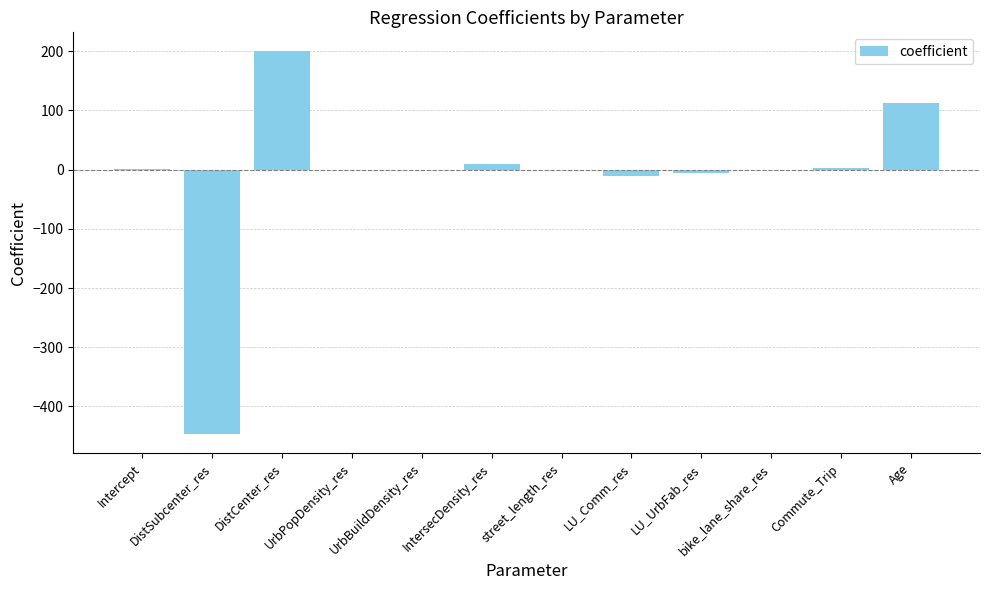

At which category does the chart reach its peak across all series?

DistCenter_res